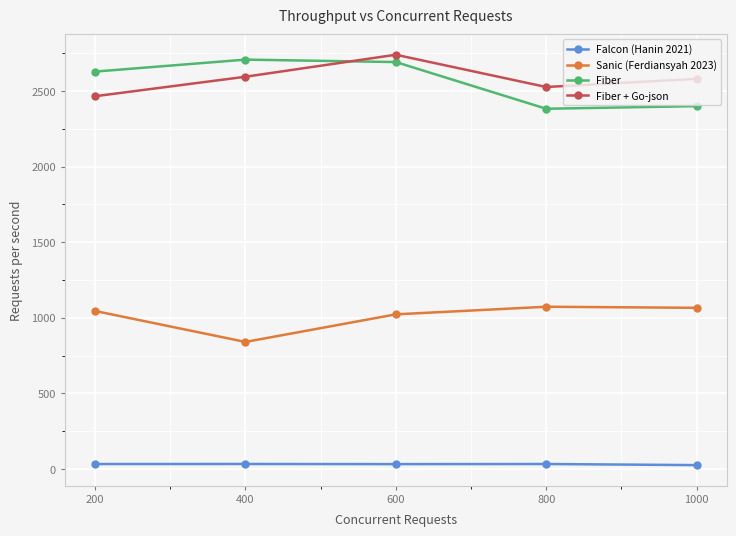

At which category is the sum across all series the highest?

600